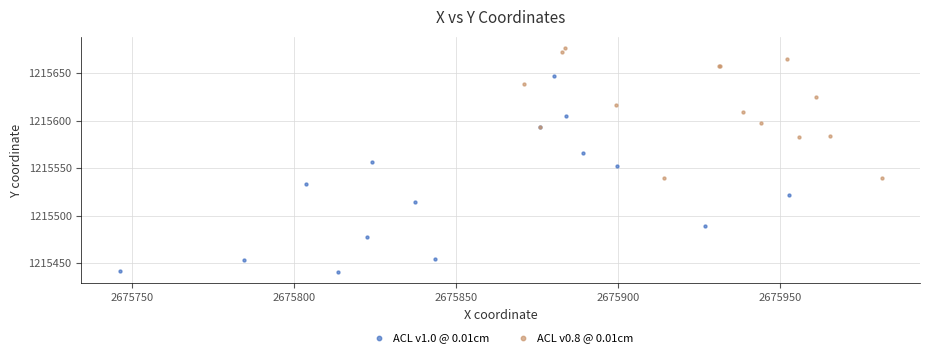

Which series contains the lowest Y value?

ACL v1.0 @ 0.01cm